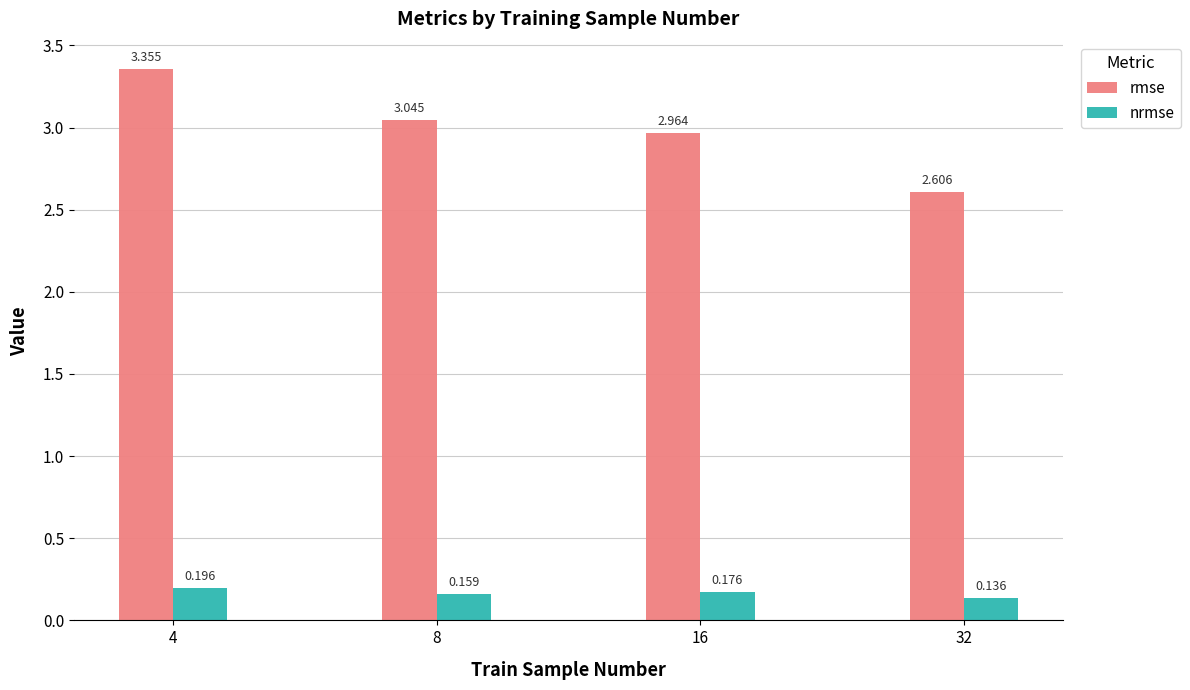

At which category is the sum across all series the highest?

4